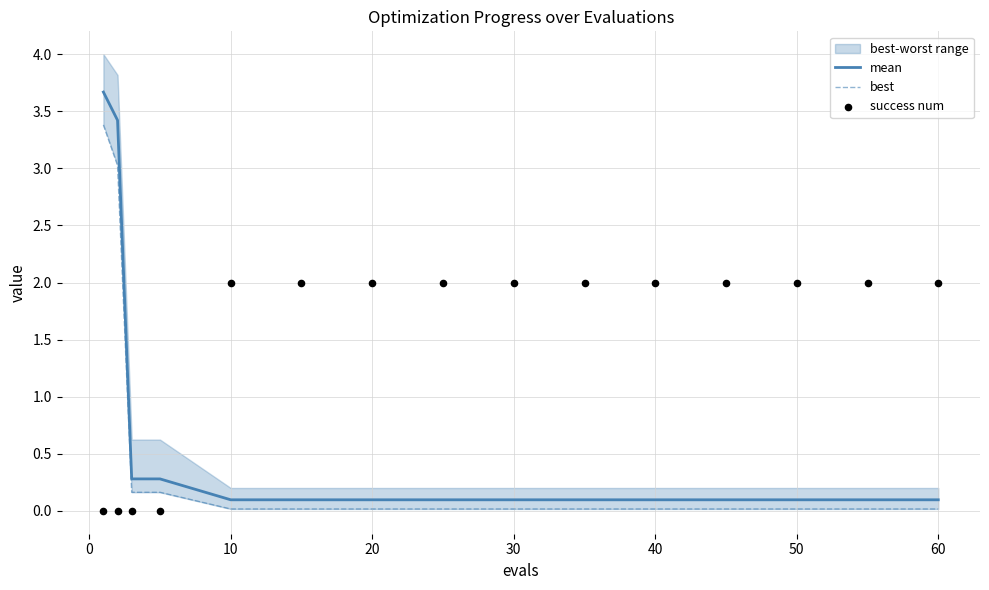

Is the value of success num at −10 greater than the value of mean at −10?

No